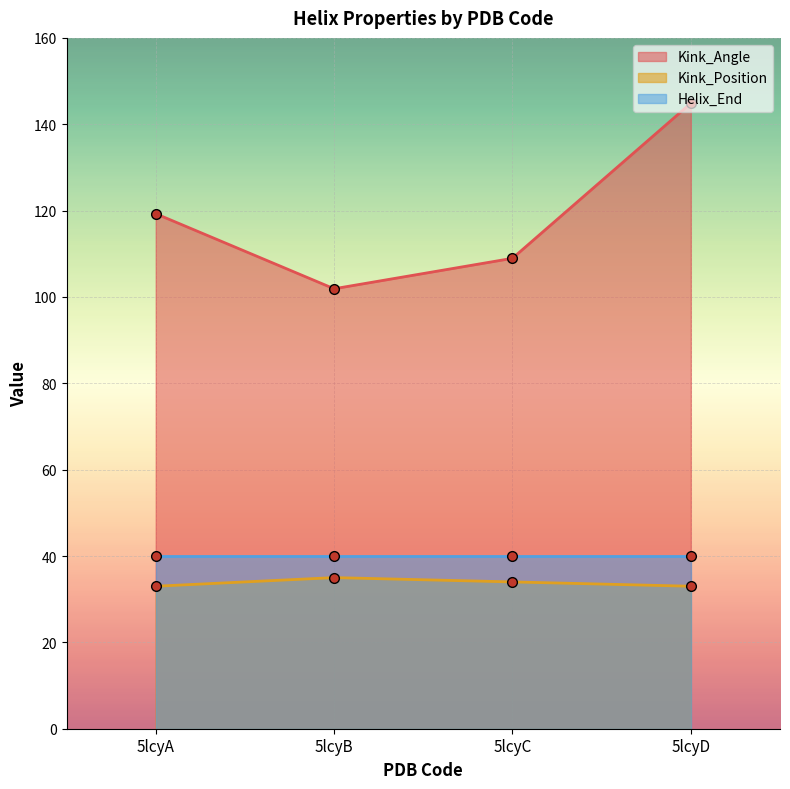

At which label does Kink_Position first exceed 34?

5lcyB